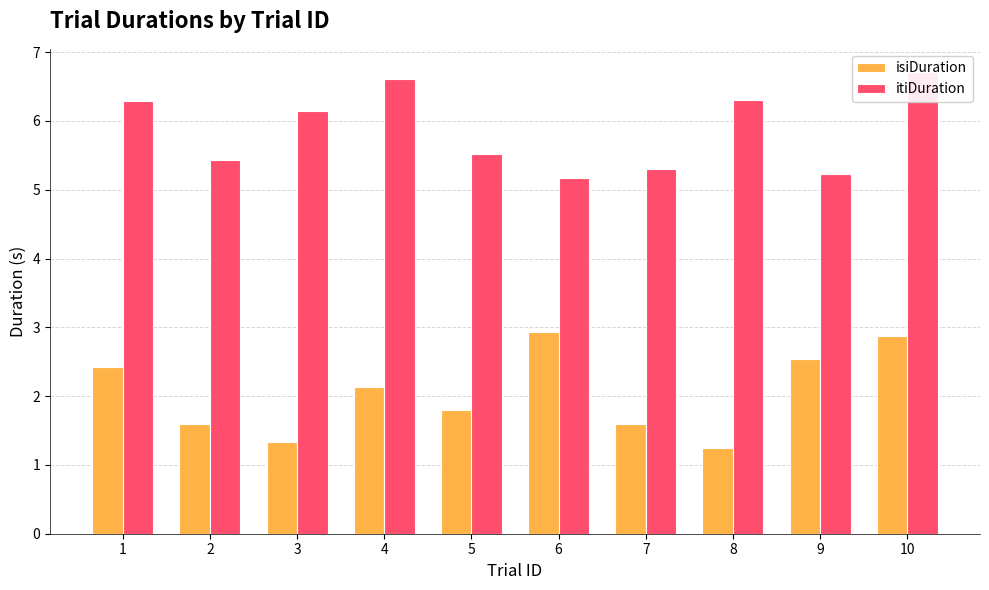

How many values in the itiDuration series are below 6?

5